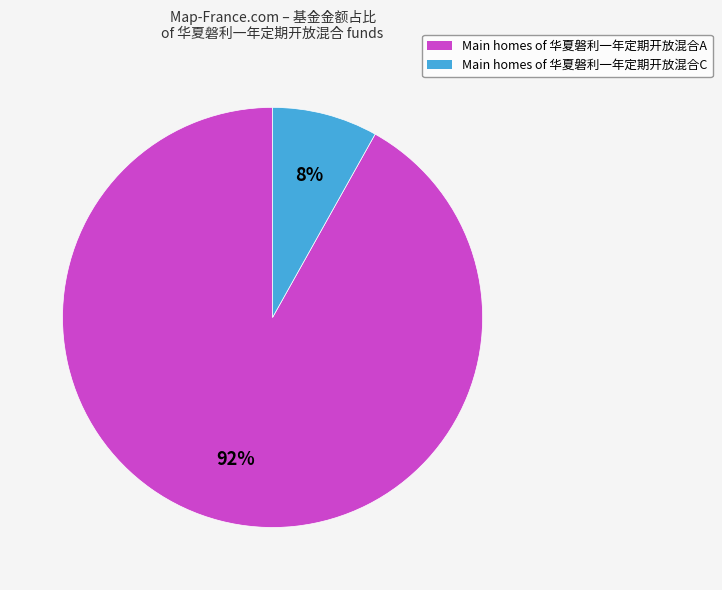

To the nearest percent, what is the average slice percentage?

50%